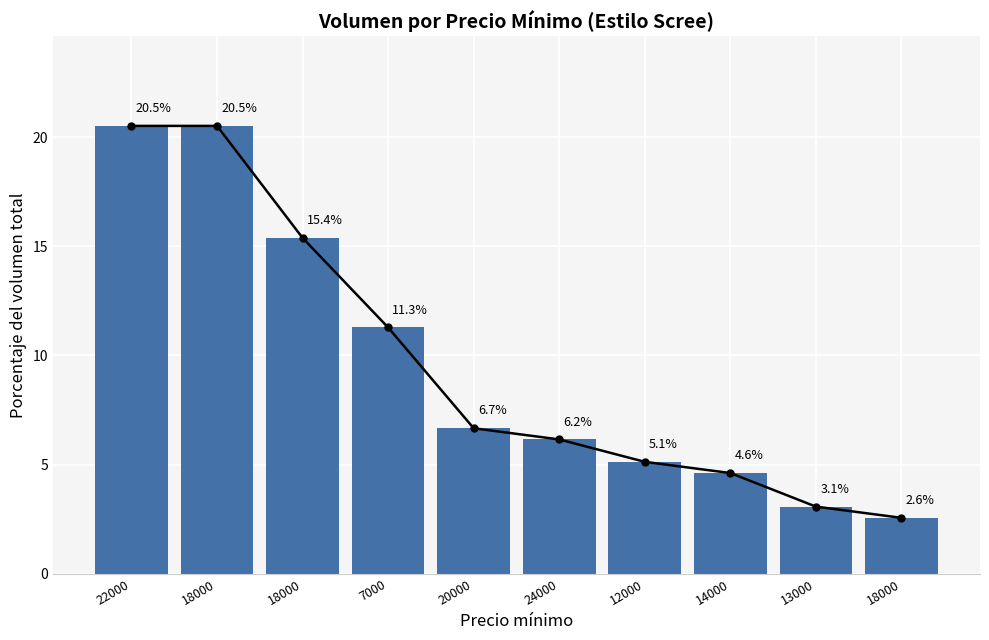

At which category does the chart reach its minimum across all series?

18000